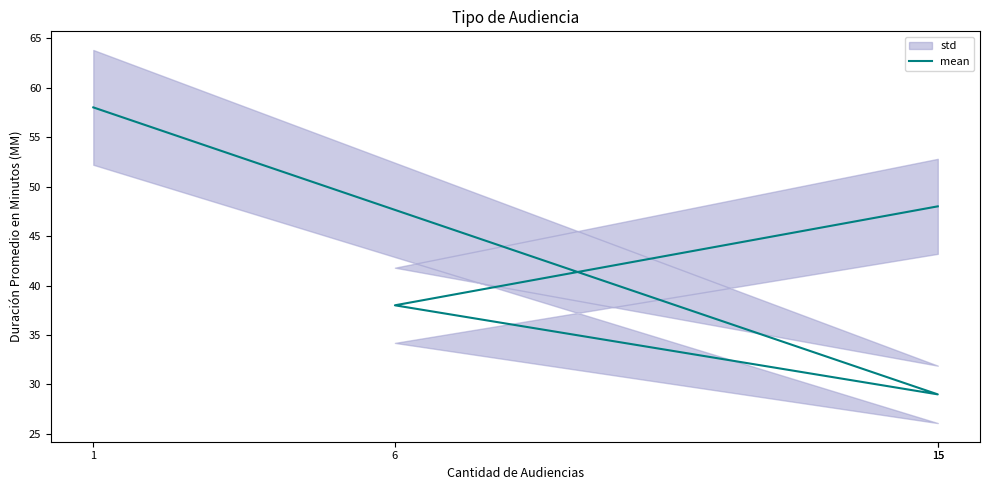

At which label is the value closest to 43?

15